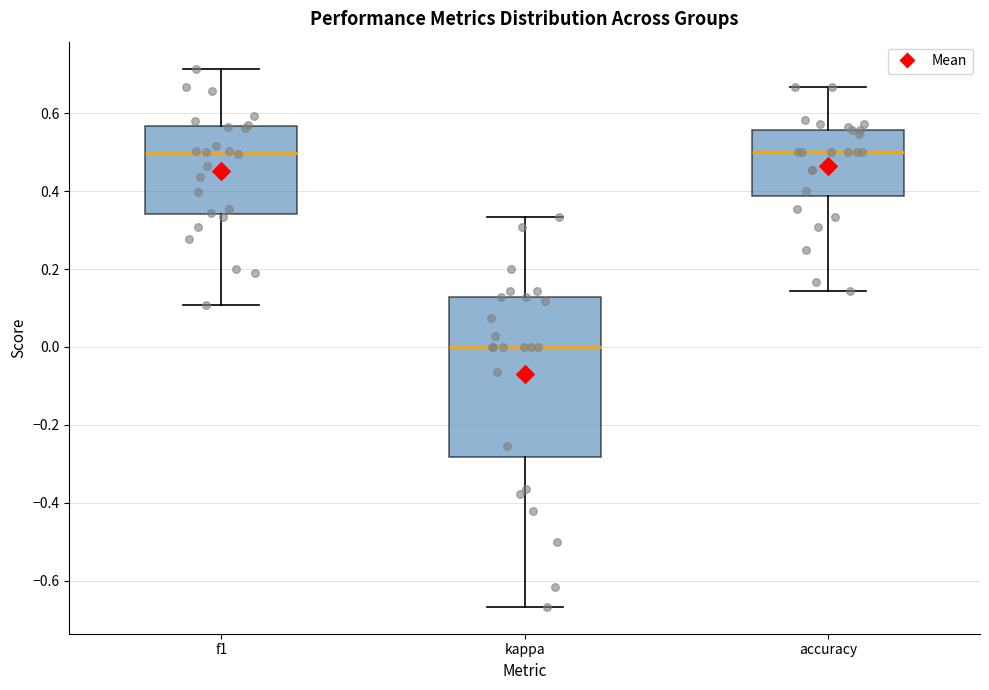

Reading left to right, transcribe this box plot: for each box, give where its median line is, the range the box spans, and where its two whiskers end, as read against the y-axis. The values are not printed on the chart, so give them approximately, as read against the axis.

f1: median 0.50, box 0.34 to 0.56, whiskers 0.10 to 0.72
kappa: median 0.00, box -0.28 to 0.12, whiskers -0.66 to 0.34
accuracy: median 0.50, box 0.38 to 0.56, whiskers 0.14 to 0.66